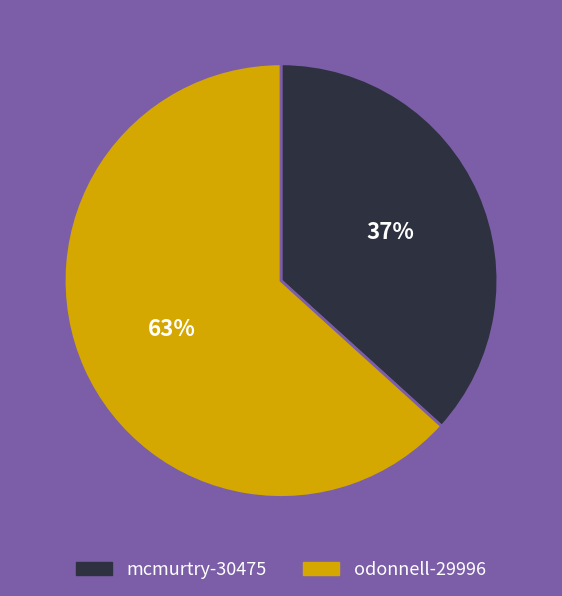

How many slices are in this pie chart?

2